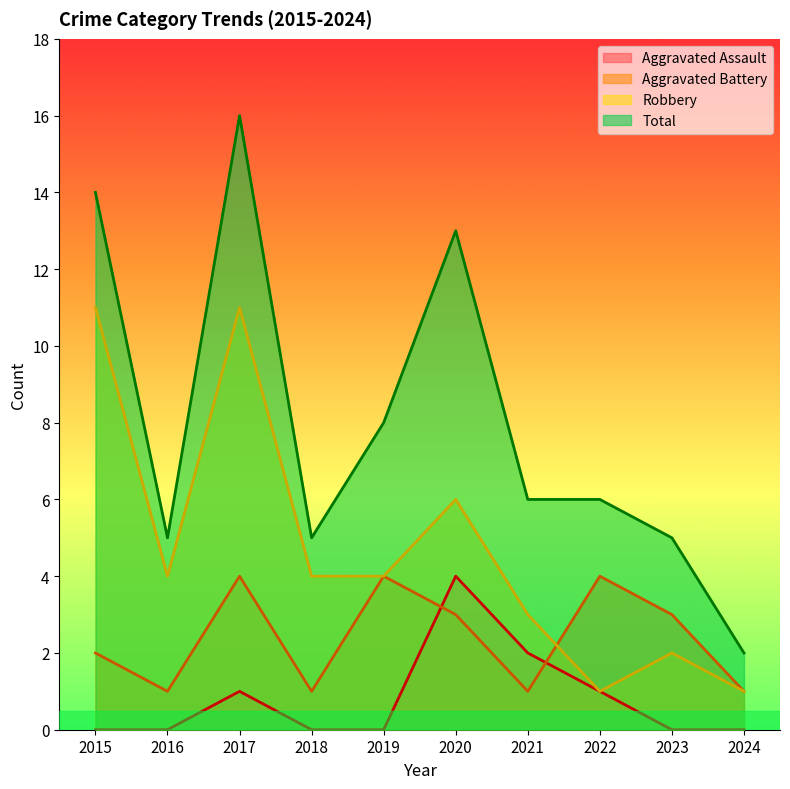

What is the difference between the Total values at 2023 and 2020?

8